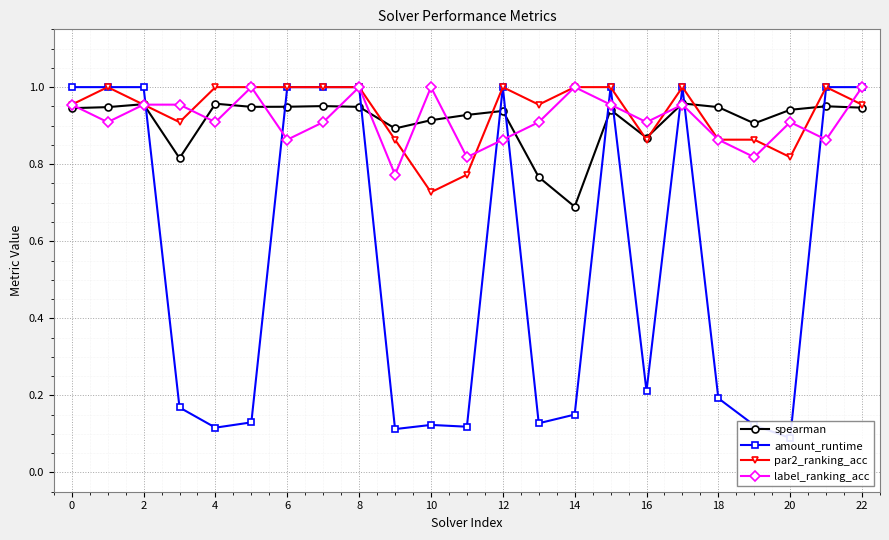

Is it true that label_ranking_acc equals 0.5 at 12?

False